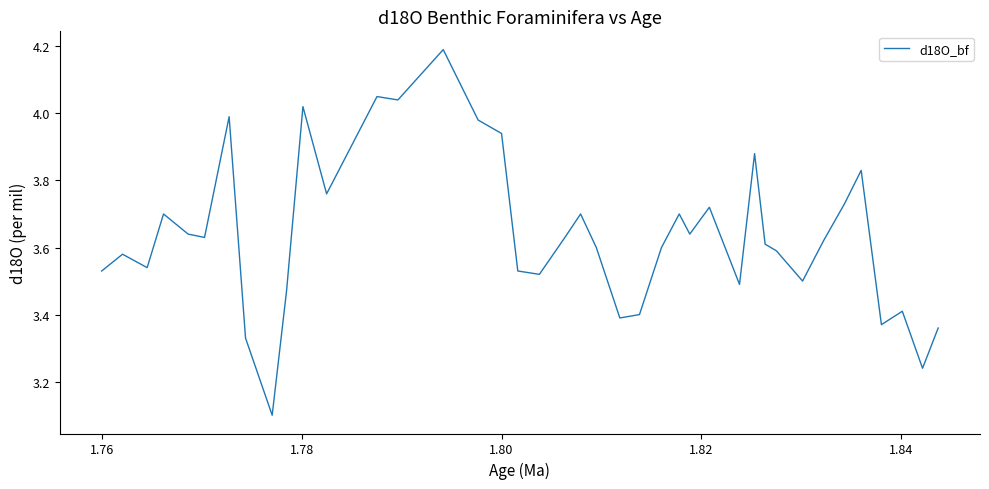

What is the maximum value shown in the chart?

4.2